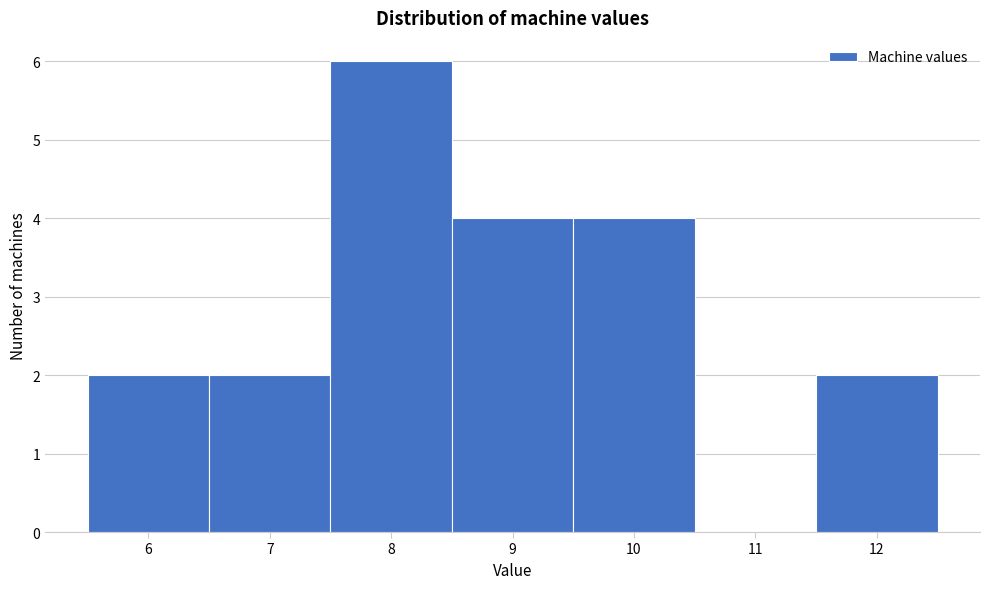

Reading left to right, list every bar in this chart as the range it spans on the x-axis followed by its height. The values are not printed on the chart, so give them approximately, as read against the axis.

5.5 to 6.5: 2
6.5 to 7.5: 2
7.5 to 8.5: 6
8.5 to 9.5: 4
9.5 to 10.5: 4
10.5 to 11.5: 0
11.5 to 12.5: 2